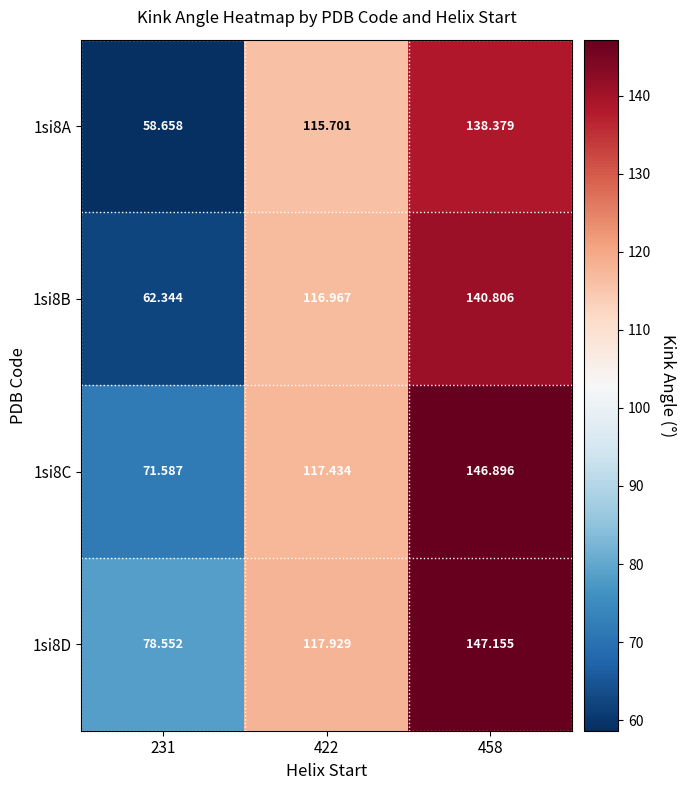

Is the value of 1si8A at 458 greater than the value of 1si8D at 458?

No